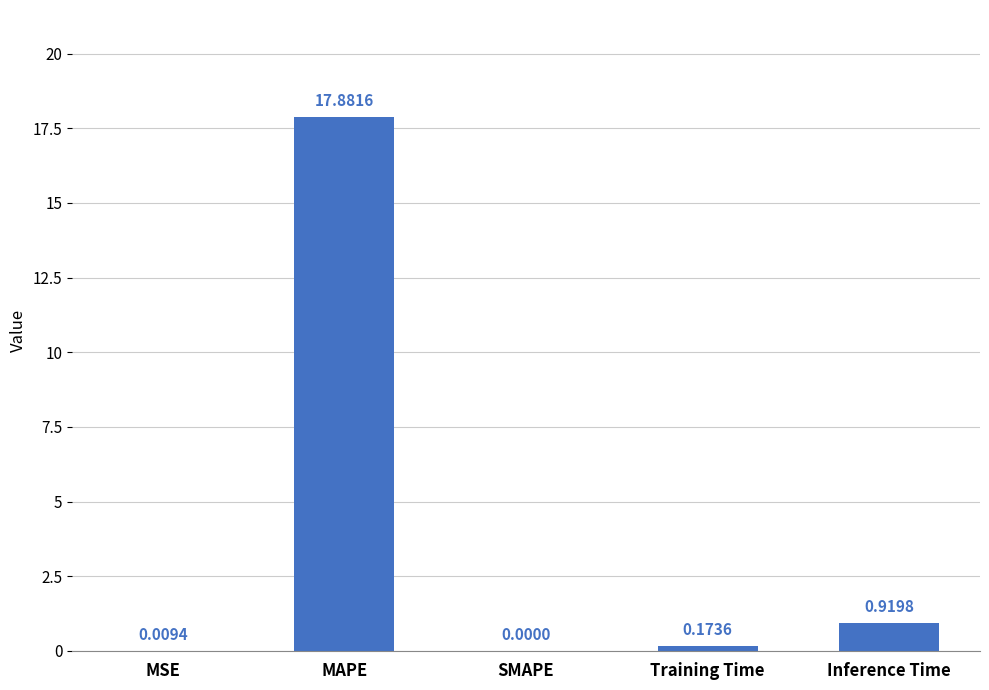

Between SMAPE and Training Time, which is larger?

Training Time